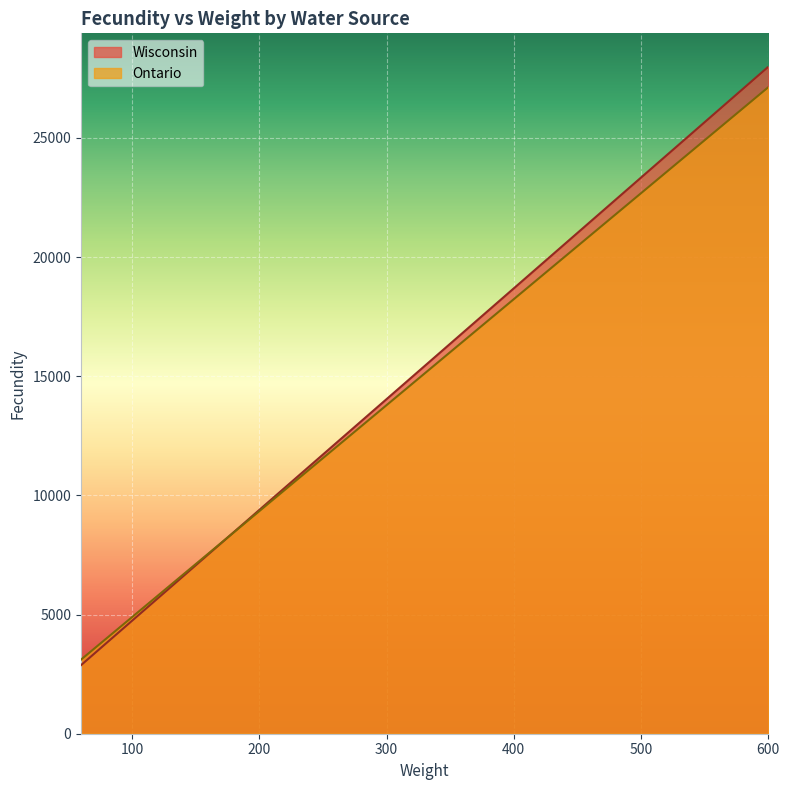

Reading right to left, list all the values displayed in this chart.

Wisconsin: 27986.5	27056.5	26126.5	25196.5	24266.5	23336.5	22406.5	21476.5	20546.5	19616.5	18686.5	17756.5	16826.5	15896.5	14966.5	14036.5	13106.5	12176.5	11246.5	10316.5	9386.5	8456.5	7526.5	6596.5	5666.5	4736.5	3806.5	2876.5
Ontario: 27128.3	26238.8	25349.2	24459.5	23570.0	22680.3	21790.8	20901.2	20011.5	19122.0	18232.3	17342.8	16453.2	15563.5	14674.0	13784.4	12894.8	12005.1	11115.5	10226.0	9336.4	8446.8	7557.1	6667.6	5777.9	4888.4	3998.8	3109.2